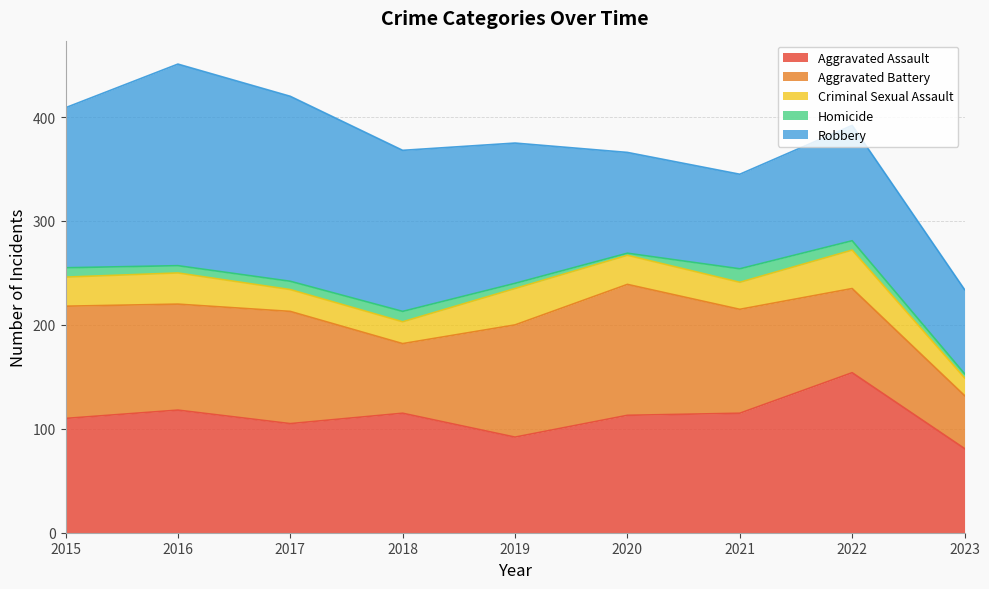

At how many categories does at least one series exceed 51?

9